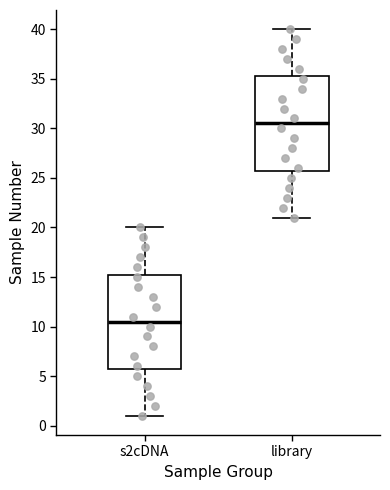

Where is the lower edge of the box for s2cDNA on the y-axis? The values are not printed on the chart, so give them approximately, as read against the axis.

6.0